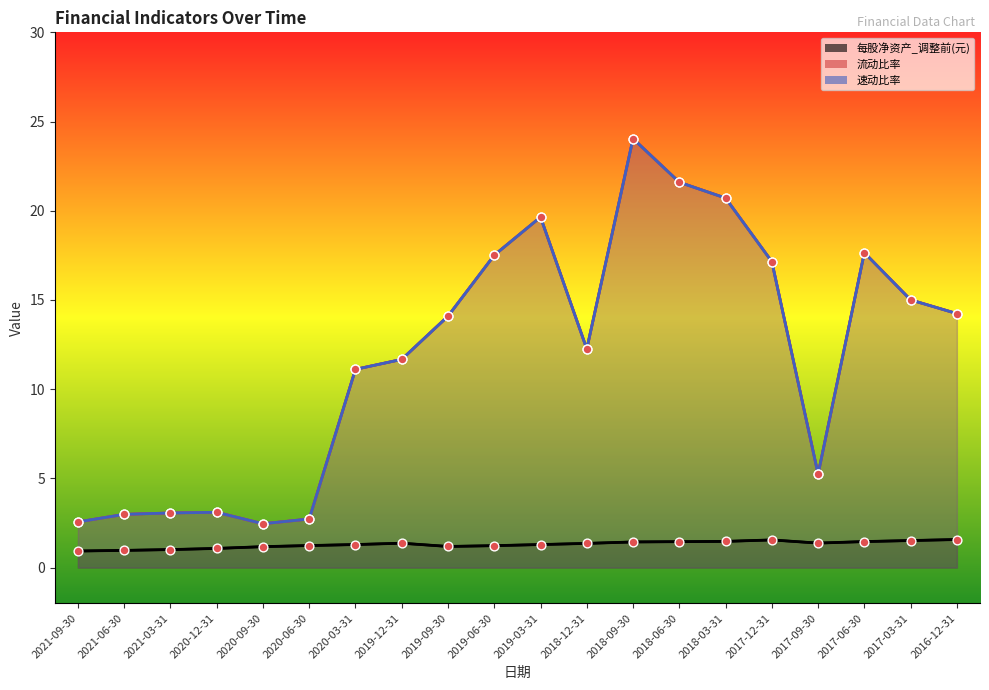

Is the value of 每股净资产_调整前(元) at 2016-12-31 greater than the value of 流动比率 at 2016-12-31?

No